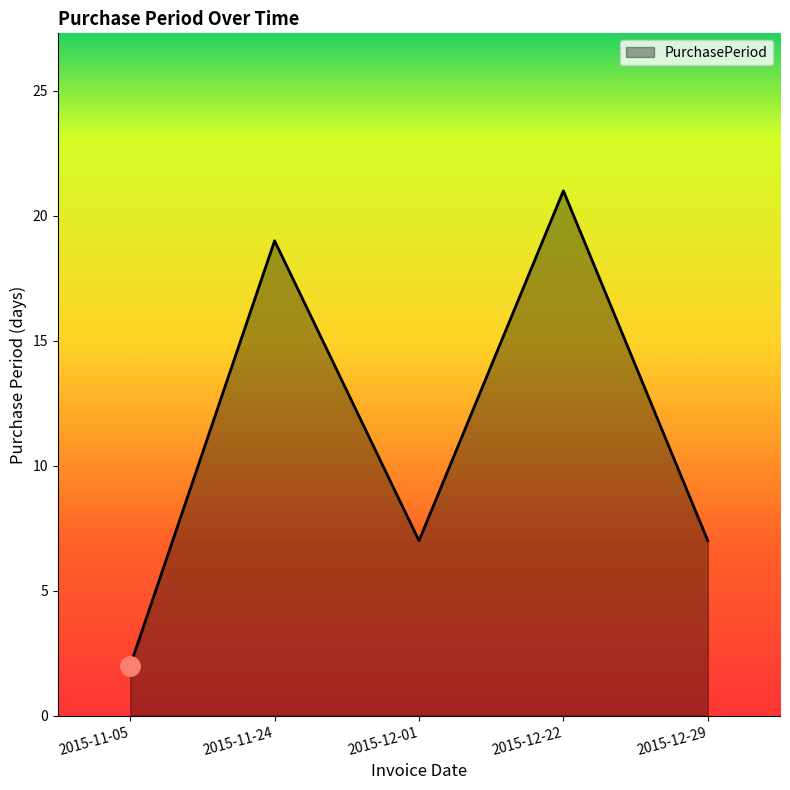

What is the difference between the values at 2015-11-24 and 2015-12-22?

2